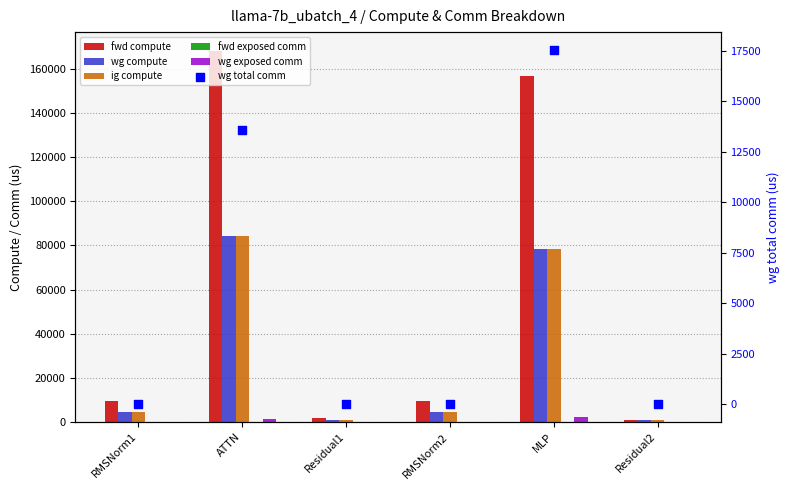

Which series has the largest Y range (max minus min)?

fwd compute